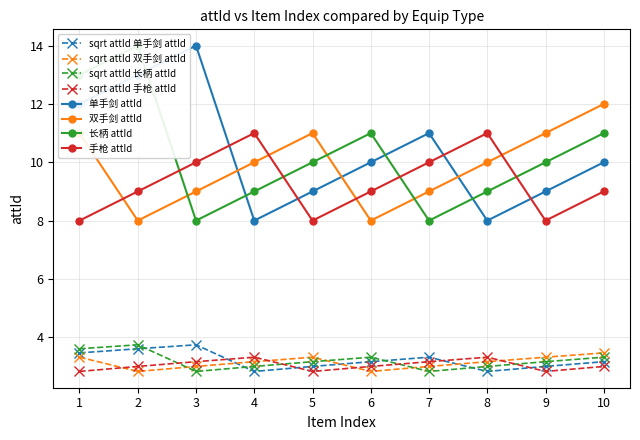

What is the difference between the maximum and minimum values in the 长柄 attId series?

6